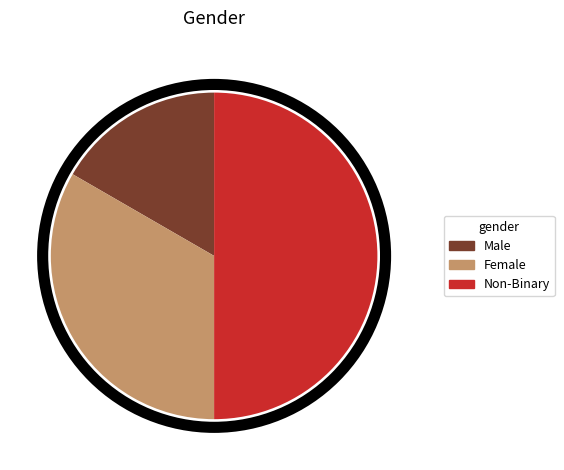

Approximately how many times larger is the value at Female compared to Male?

2.0